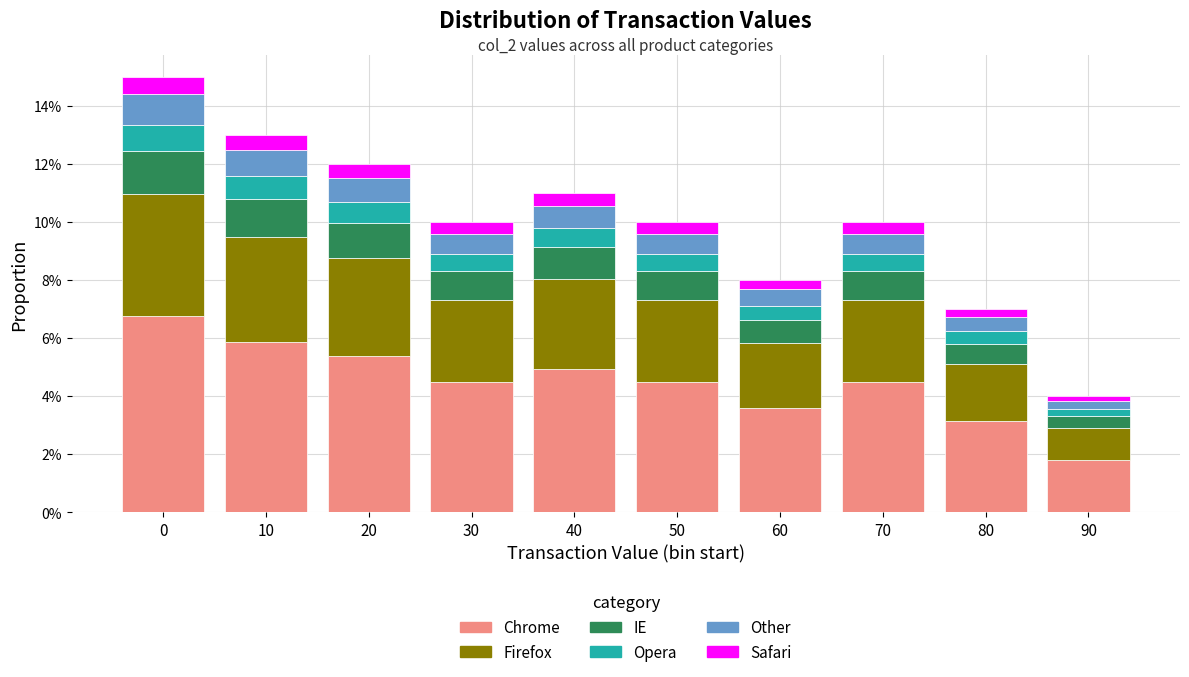

Are the bars grouped side by side (vs. stacked)?

No